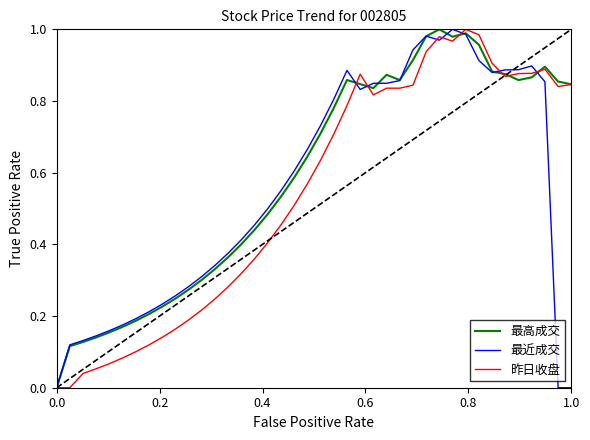

List the series in order of their overall mean, lowest first.

昨日收盘, 最近成交, 最高成交